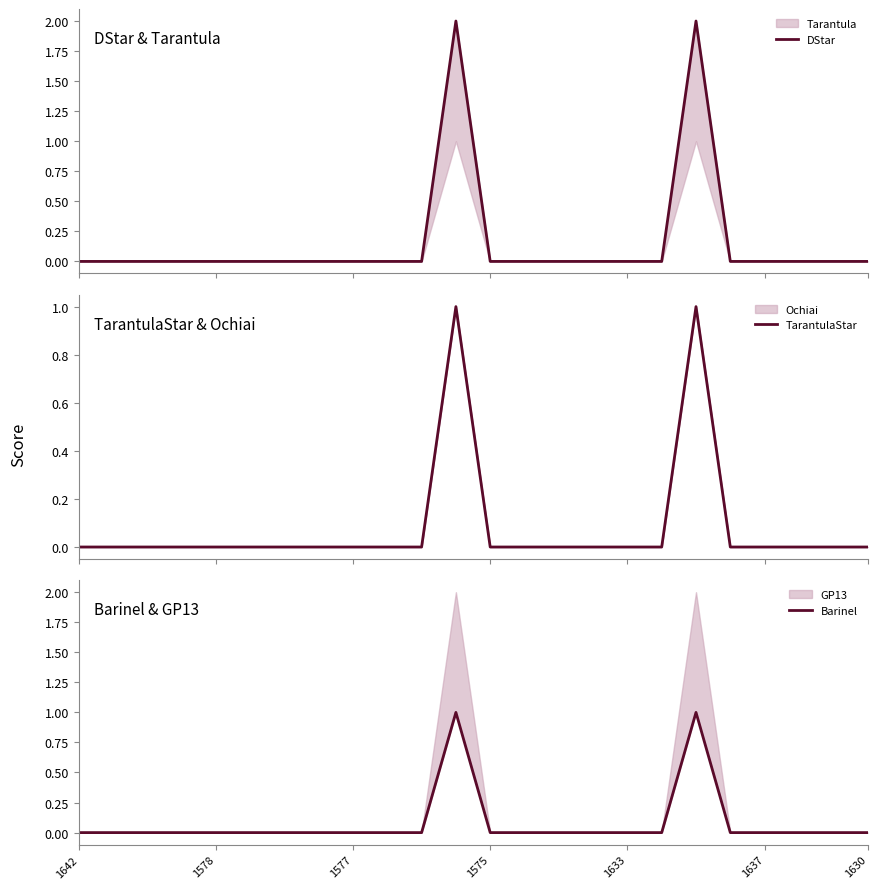

What is the label of the 17th point from the right?

7